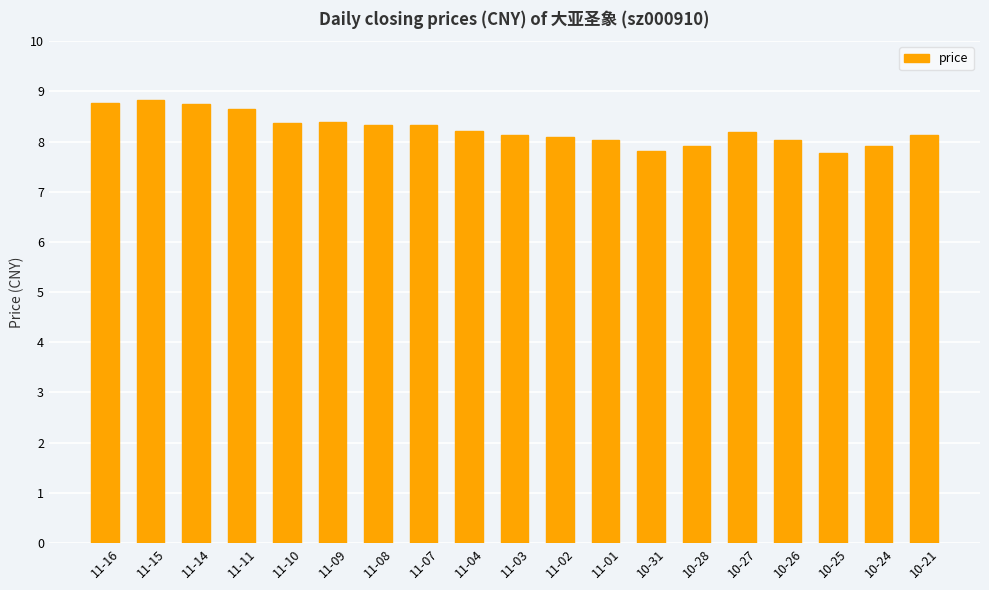

What is the smallest value displayed?

7.8